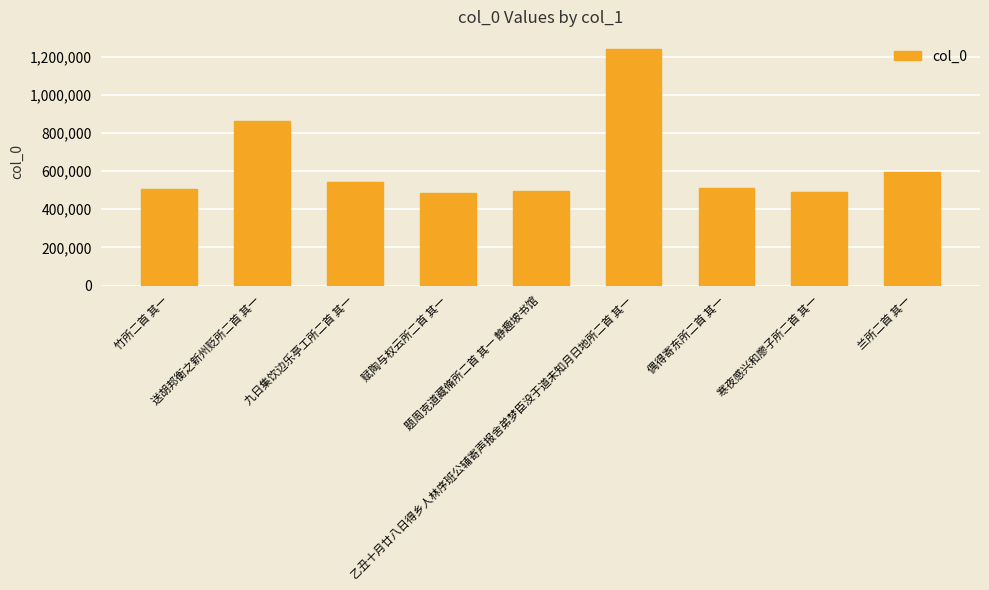

What is the difference between the values at 九日集饮边乐亭工所二首 其一 and 题周克道藏脩所二首 其一 静趣坡书馆?

46441